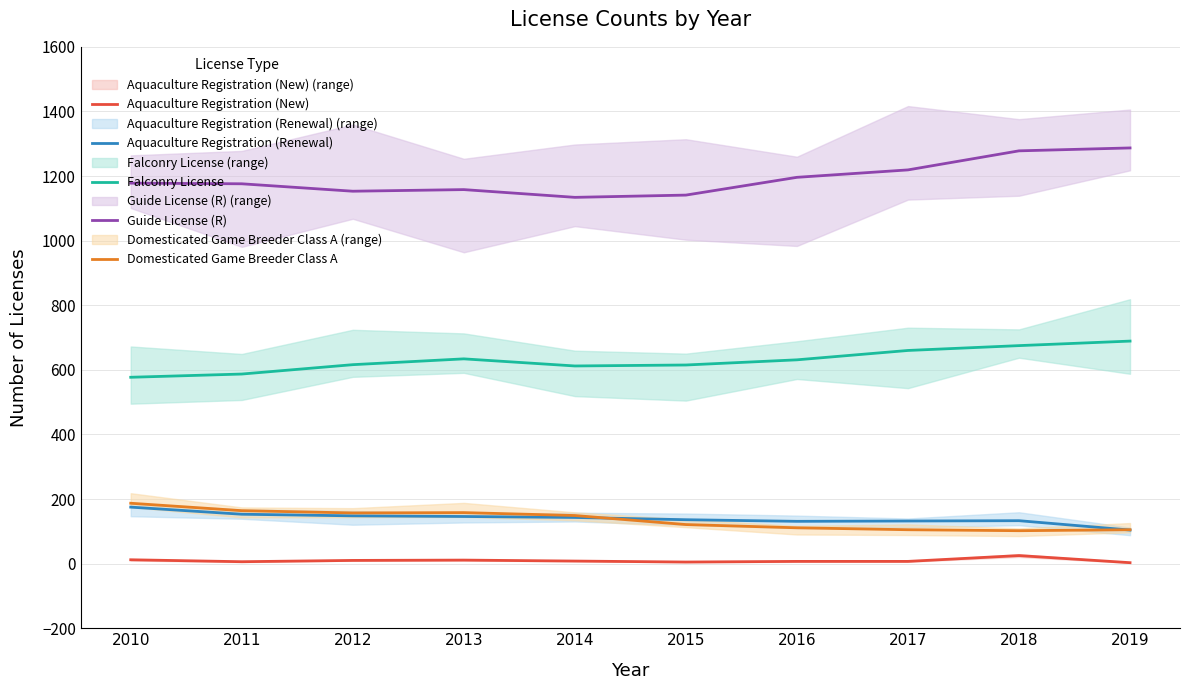

The value of Aquaculture Registration (New) at 2014 is 13. True or false?

False